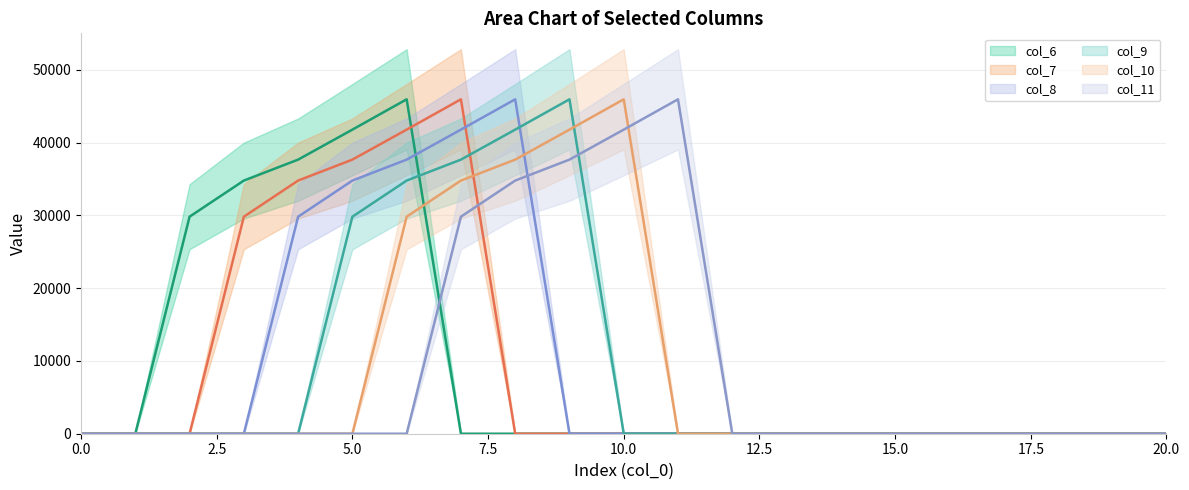

In col_6 (line), how many points are higher than both neighbors (excluding endpoints)?

1